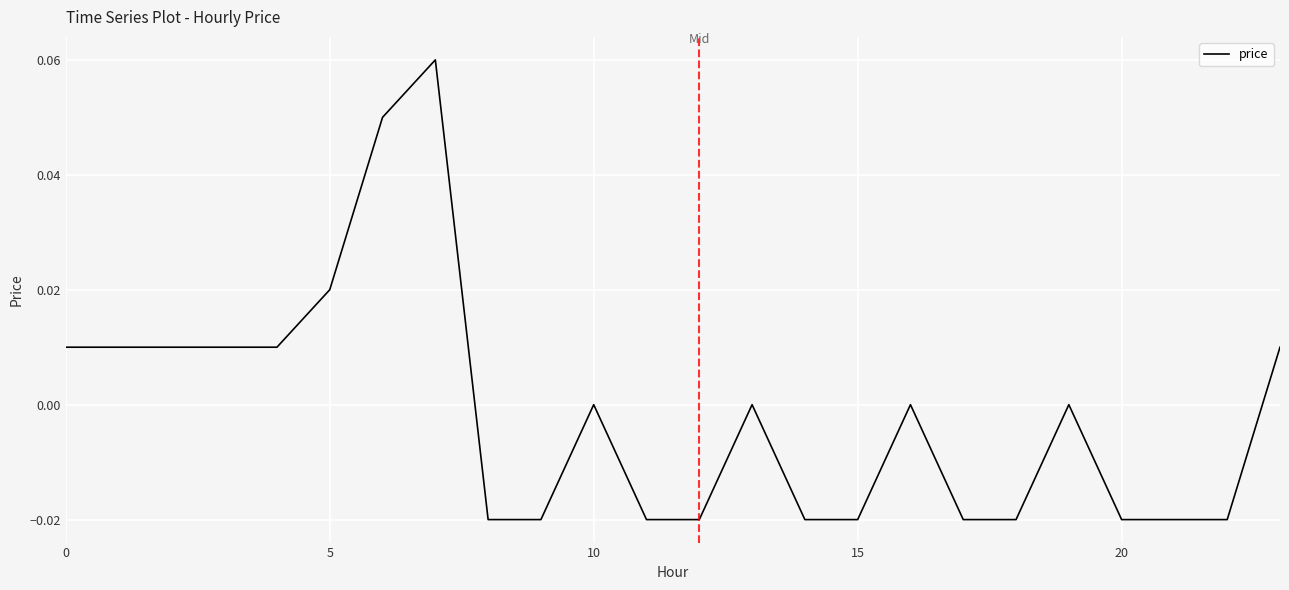

Count the number of data series in this chart.

1